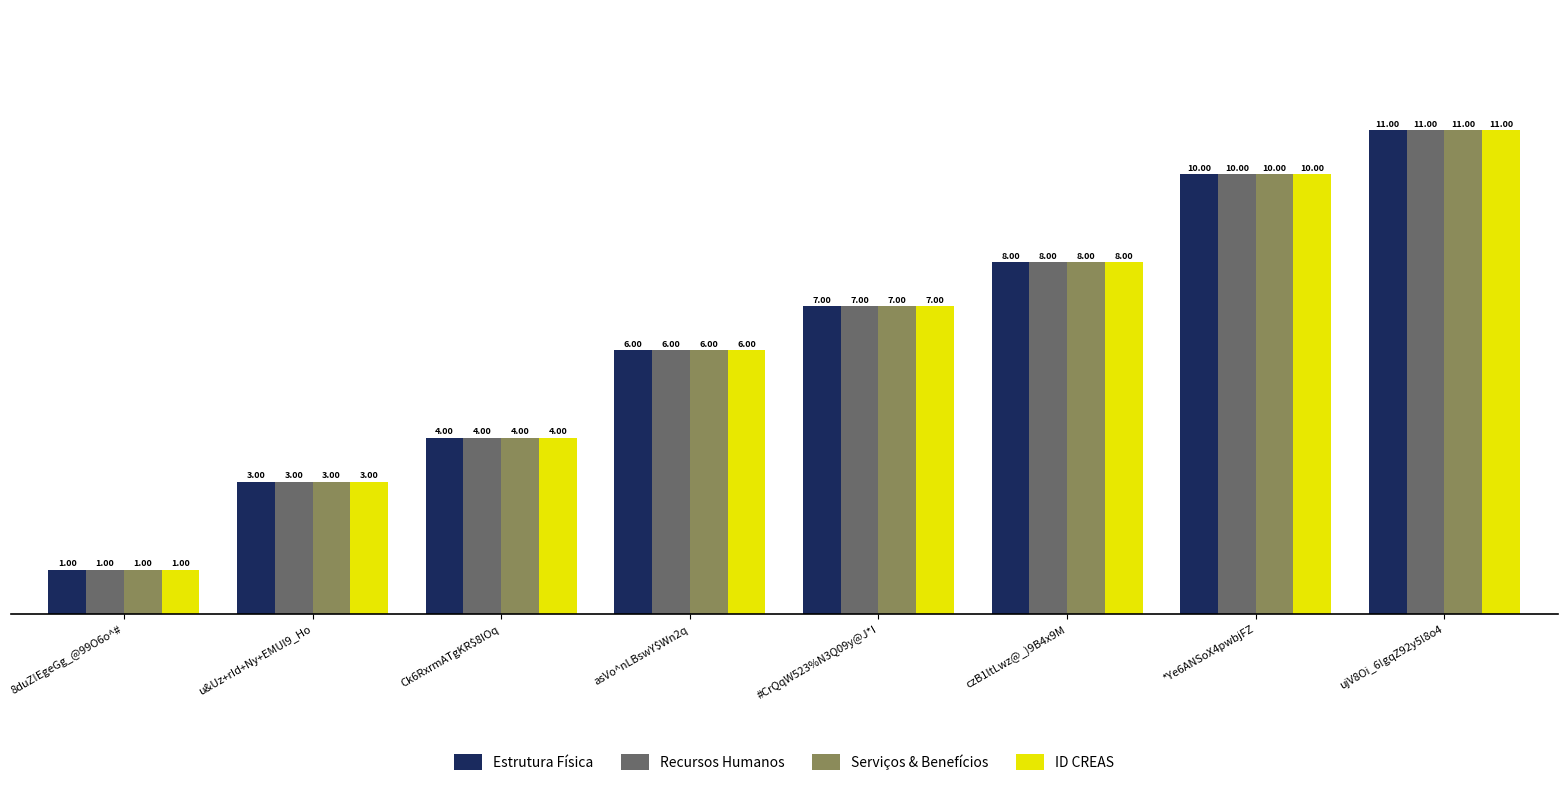

What is the minimum value for Estrutura Física?

1